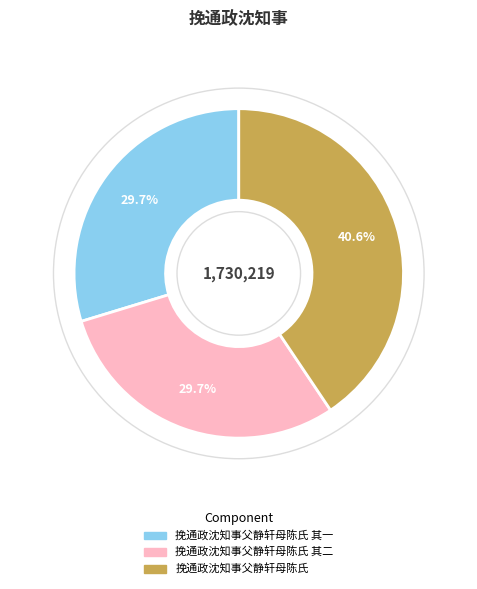

Is there any slice that represents more than half of the pie?

No